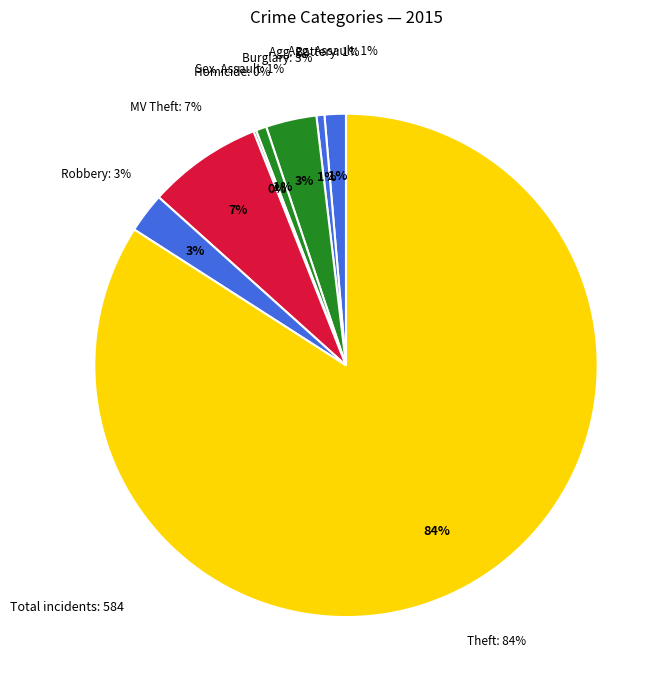

Between Robbery and Burglary, which is larger?

Burglary